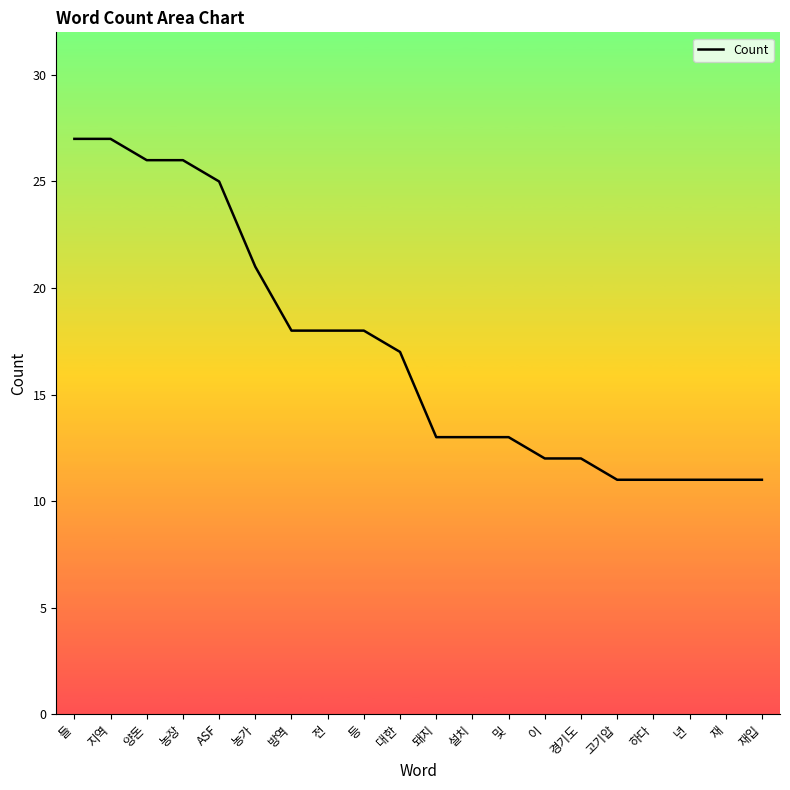

What is the difference between the maximum and minimum values?

16